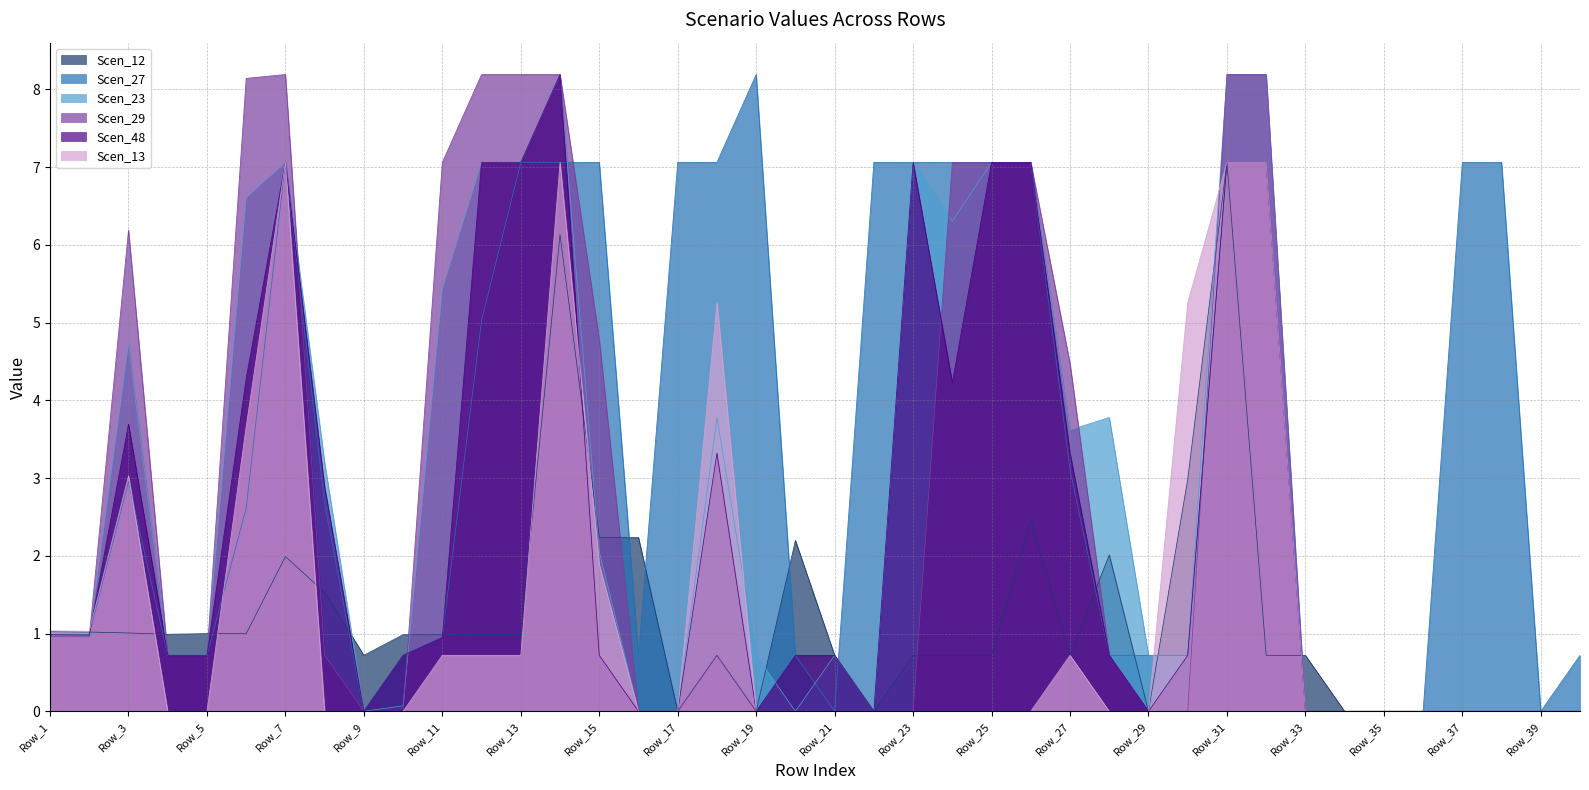

At which category does the chart reach its peak across all series?

Row_19